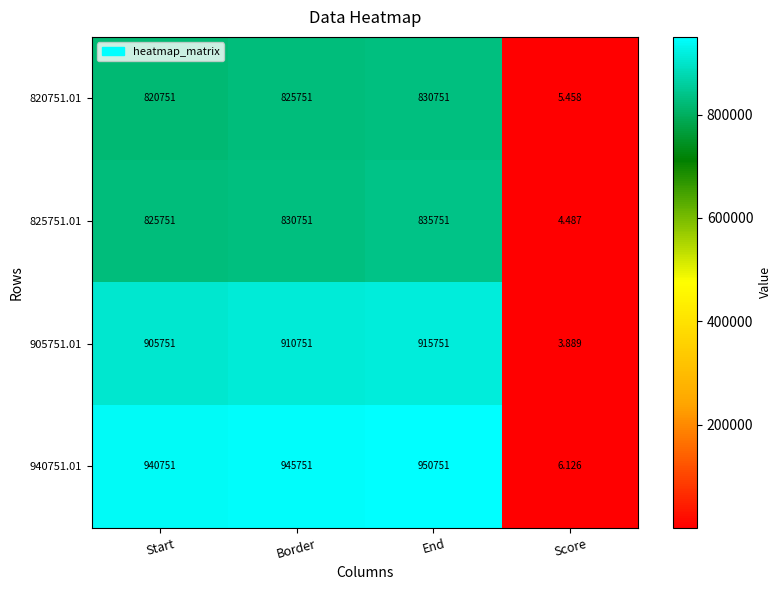

At how many categories does at least one series exceed 36896?

3